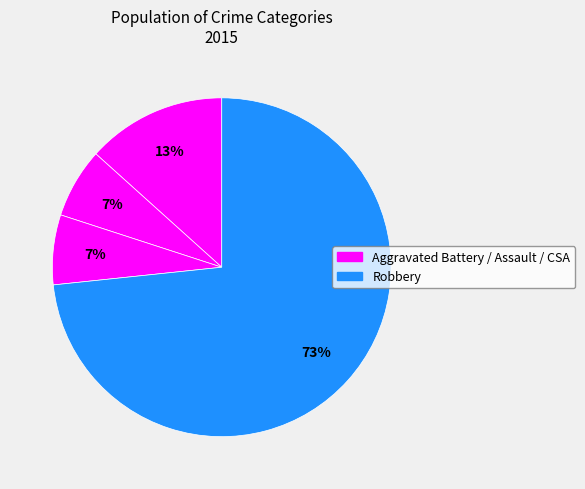

How many slices are in this pie chart?

4